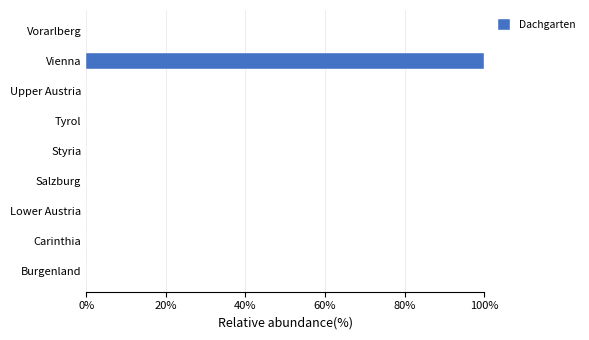

Reading bottom to top, list all the values displayed in this chart.

Burgenland=0	Carinthia=0	Lower Austria=0	Salzburg=0	Styria=0	Tyrol=0	Upper Austria=0	Vienna=100	Vorarlberg=0